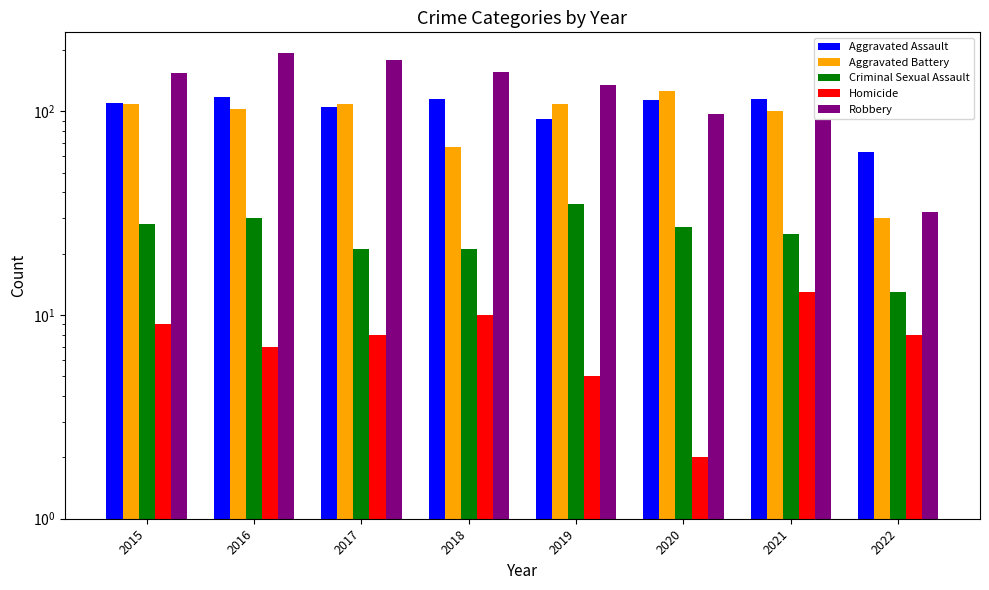

What is the spread (max minus min) of values at 2015?

145